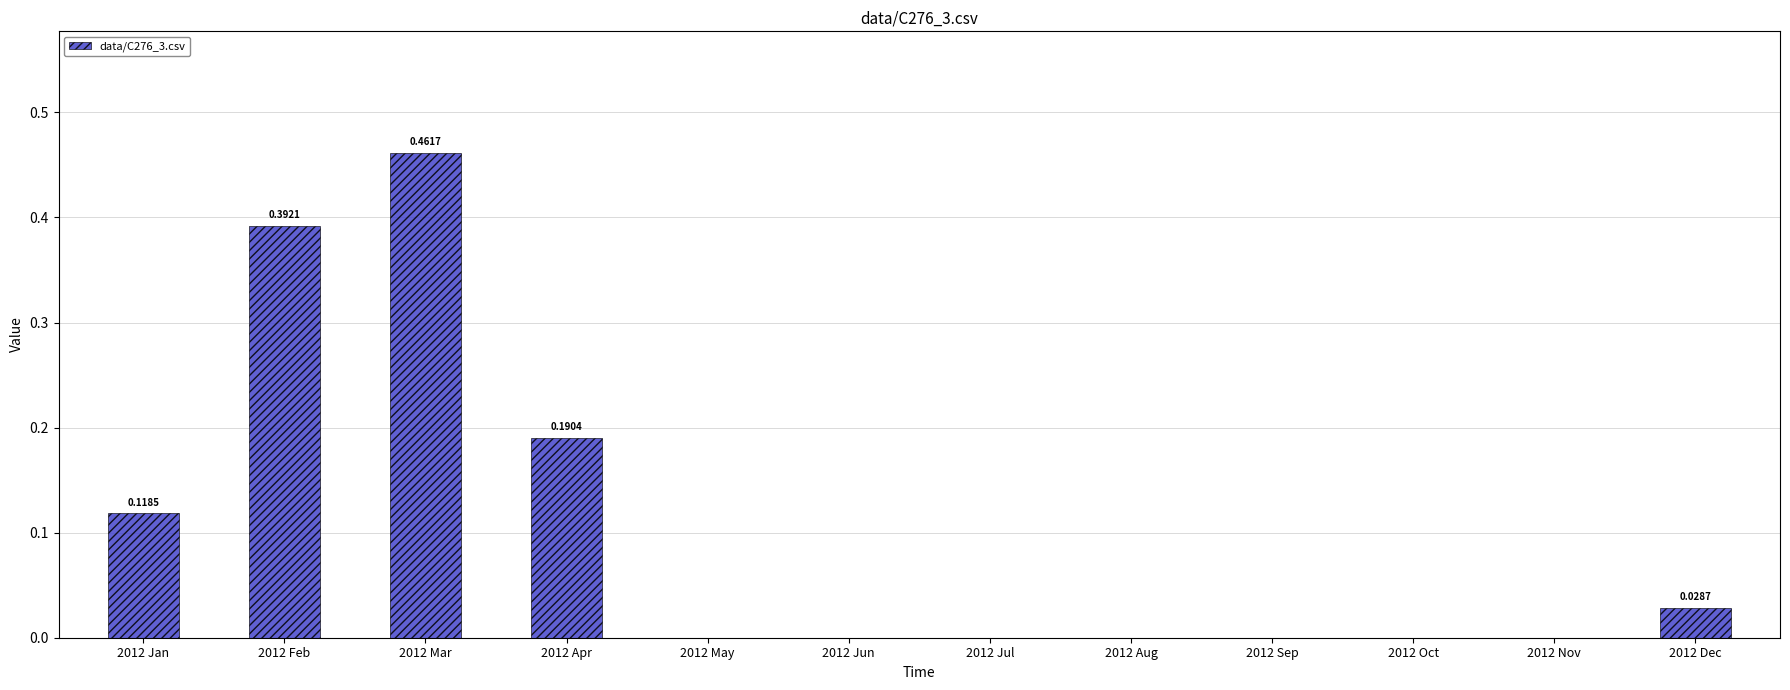

What is the change in value from 2012 Apr to 2012 Oct?

-0.2